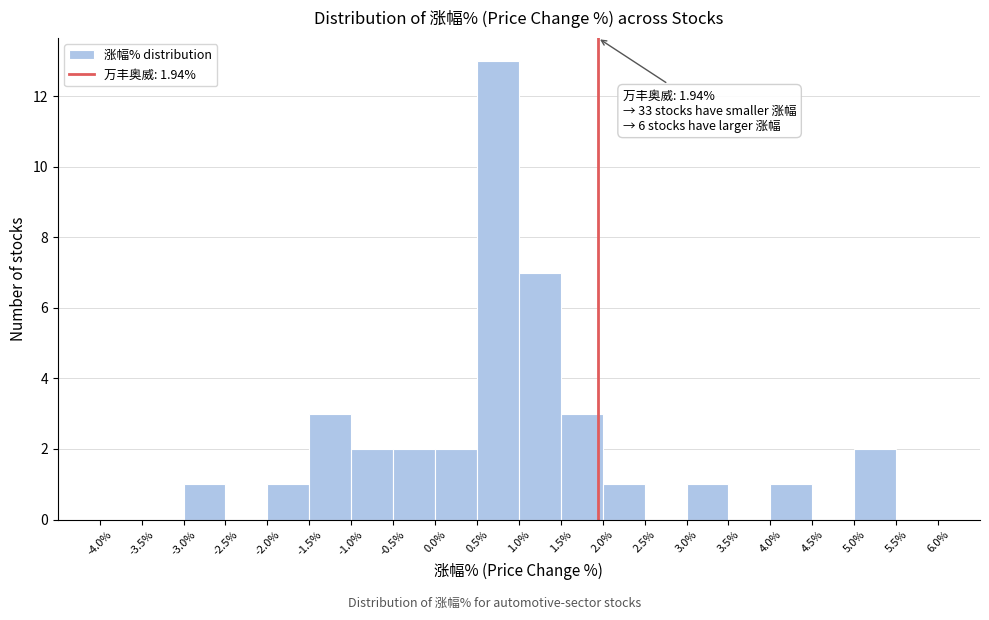

Over which range of the x-axis is the bar tallest?

0.5% to 1.0%